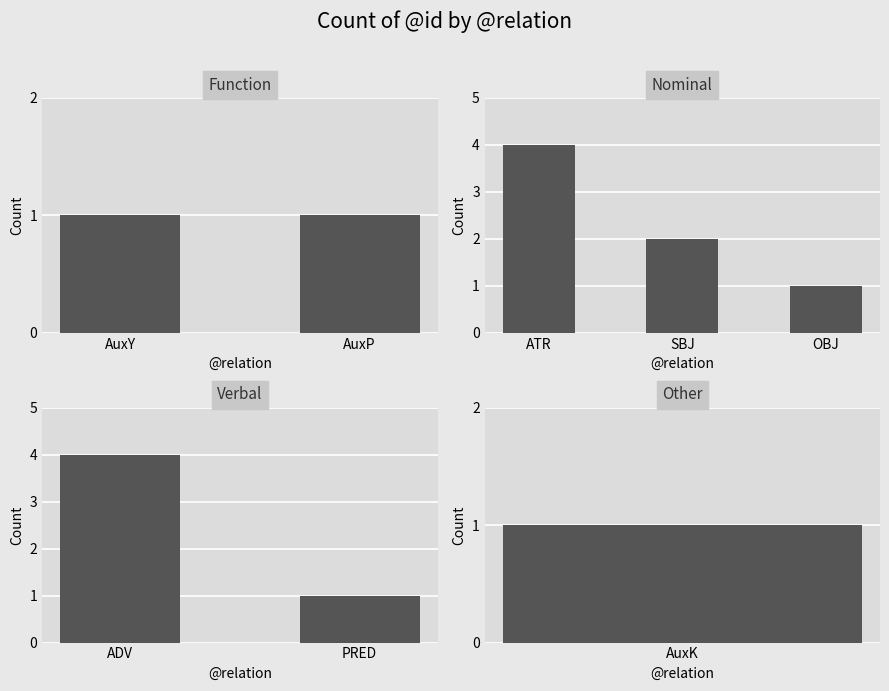

List the labels in order of value, smallest first.

PRED, ADV